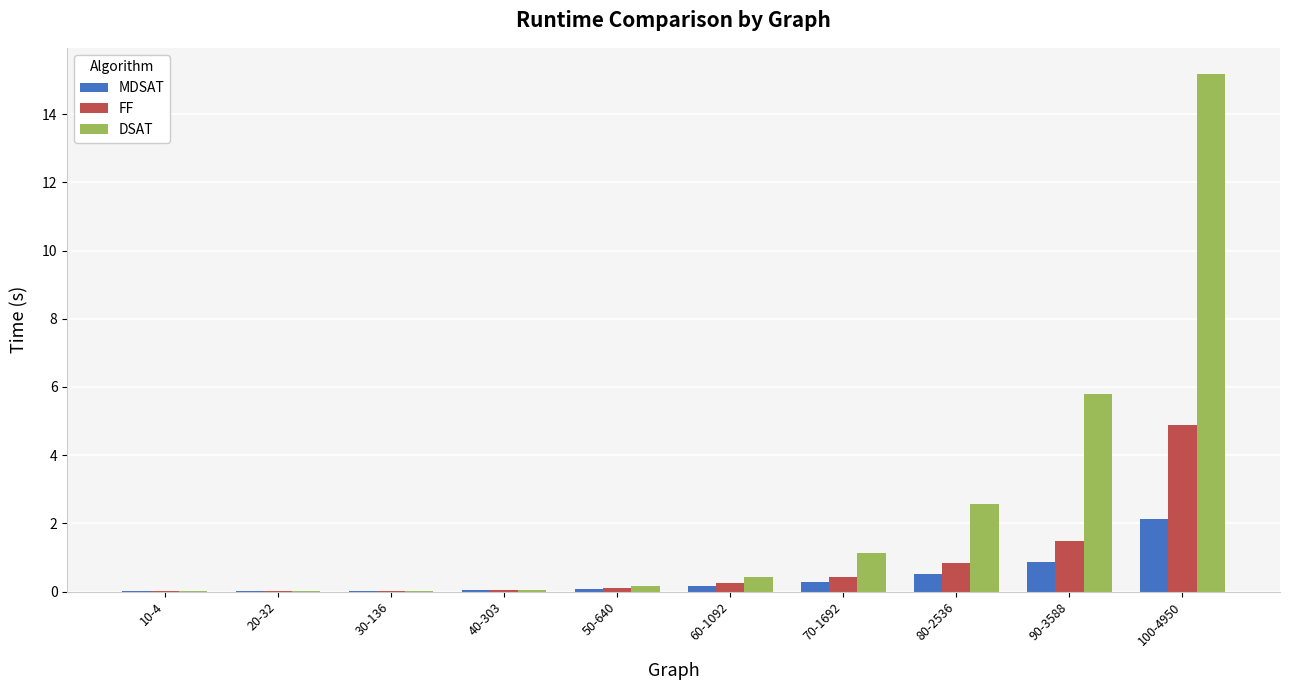

How many groups of bars are there?

10